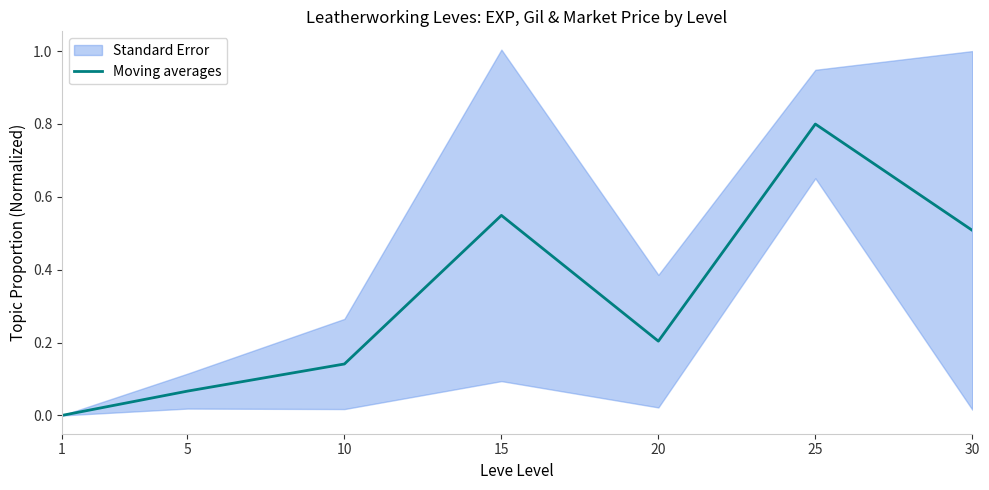

List the labels in order of value, largest first.

25, 15, 30, 20, 10, 5, 1